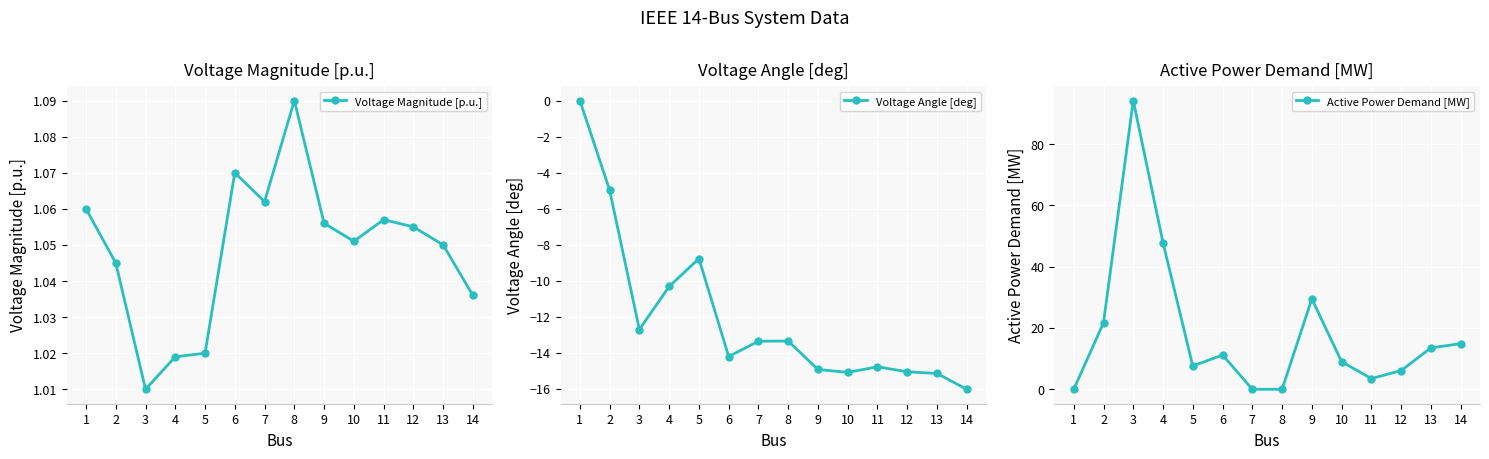

In Voltage Magnitude [p.u.], how many points are lower than both neighbors (excluding endpoints)?

3